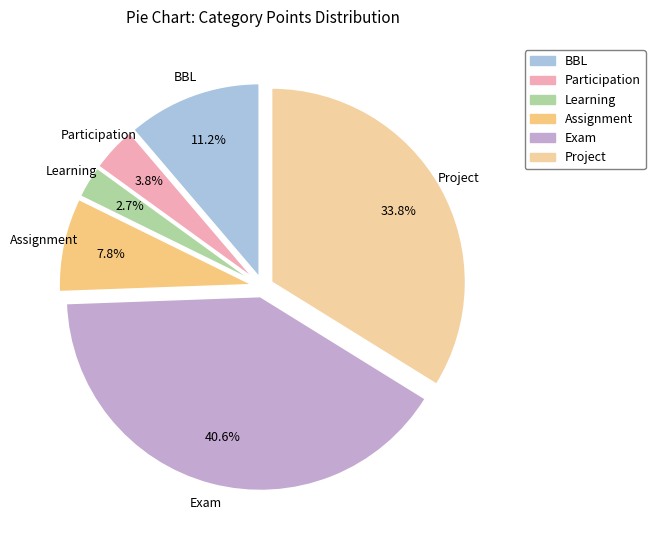

Count the number of slices in the pie.

6